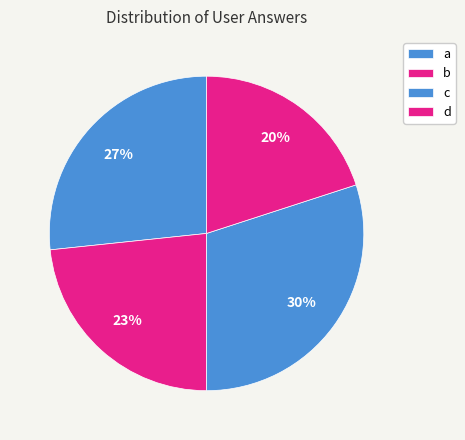

How many slices are in this pie chart?

4